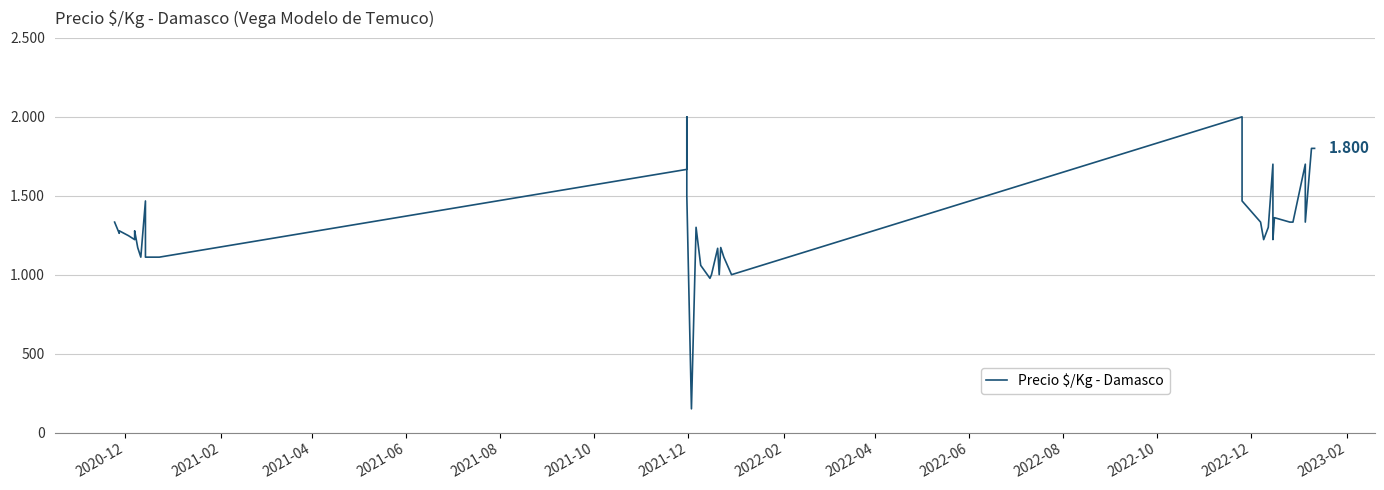

The chart shows a value of 1548 at 2022-02. True or false?

False